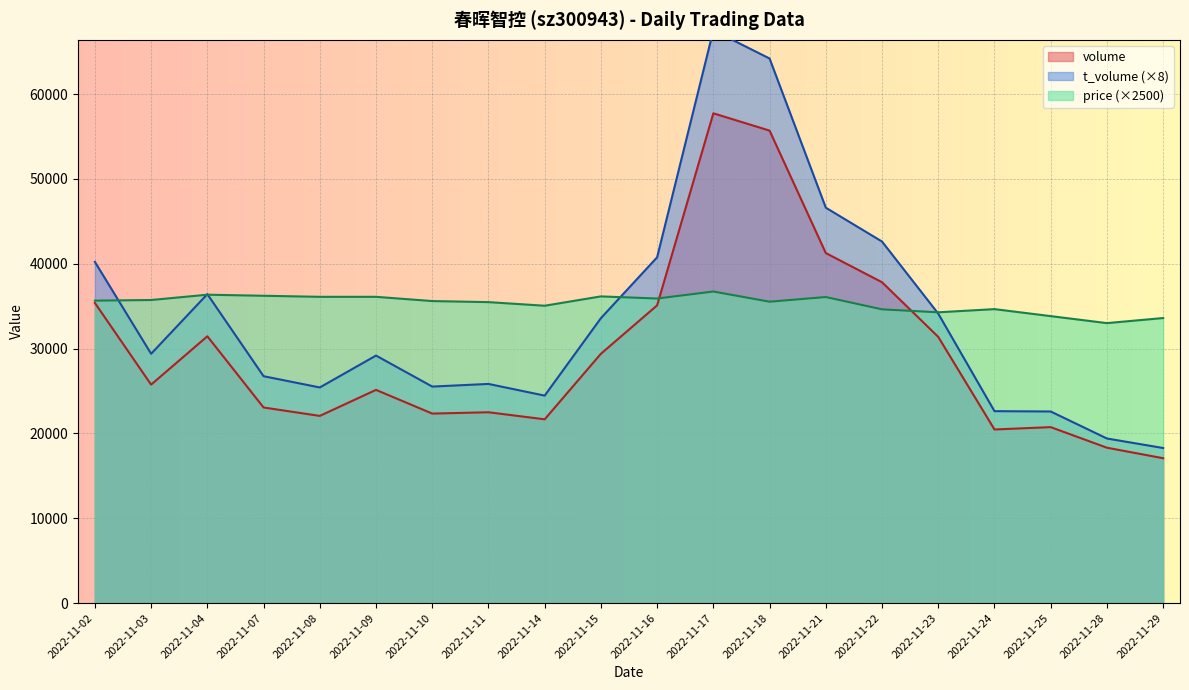

What are all the series names shown in the legend?

volume, t_volume, price